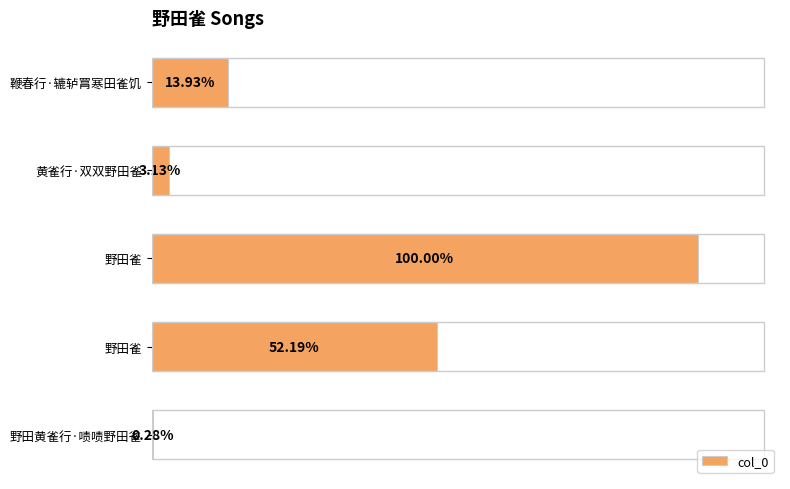

Where does the data first go above 171538?

野田雀